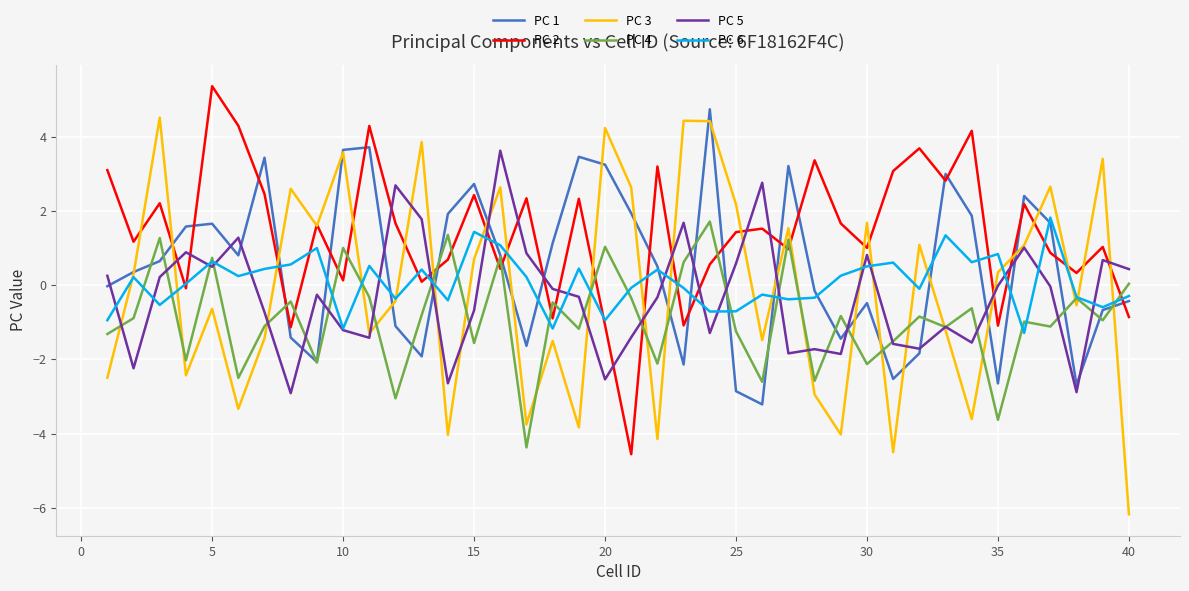

Which series has the largest total across all categories?

PC 2